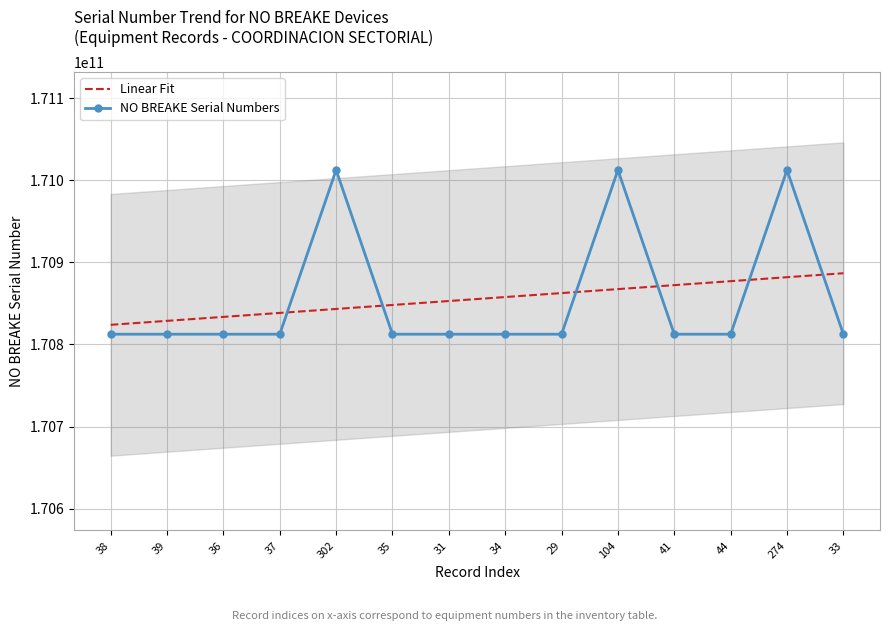

What position from the right is 29?

6